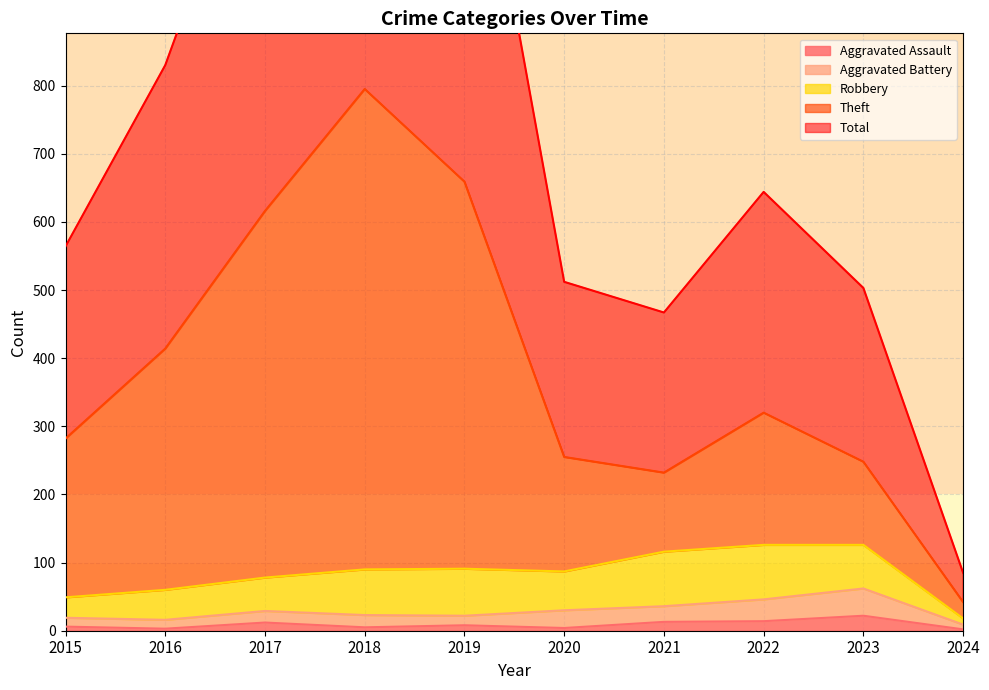

Which series has the widest spread of values?

Total